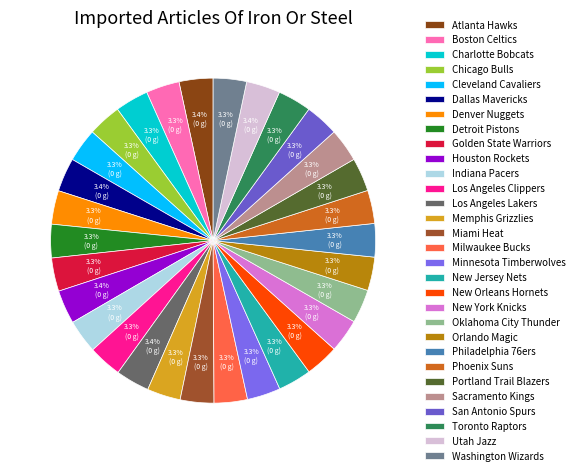

Does Boston Celtics represent more than half of the total?

No